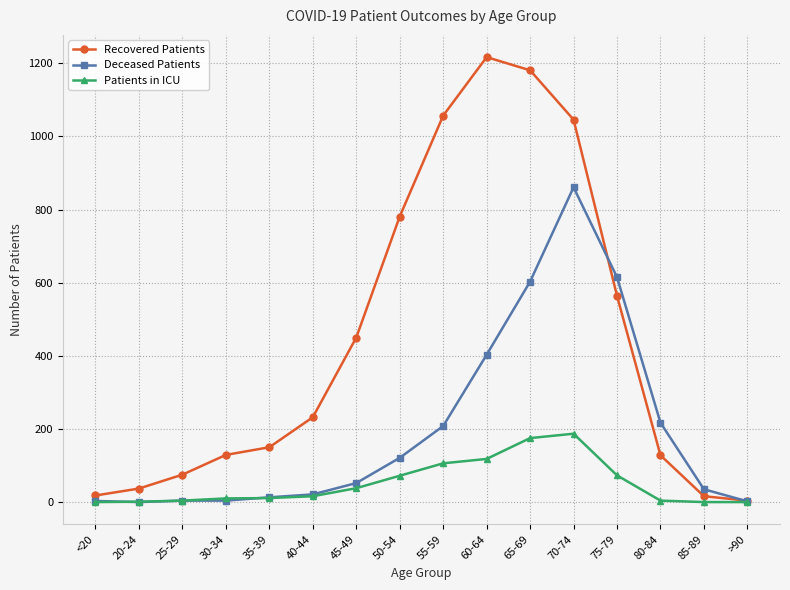

Which series has the widest spread of values?

Recovered Patients